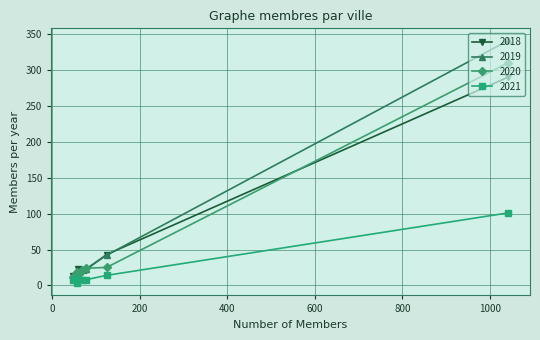

Which series has the largest range (max minus min)?

2019